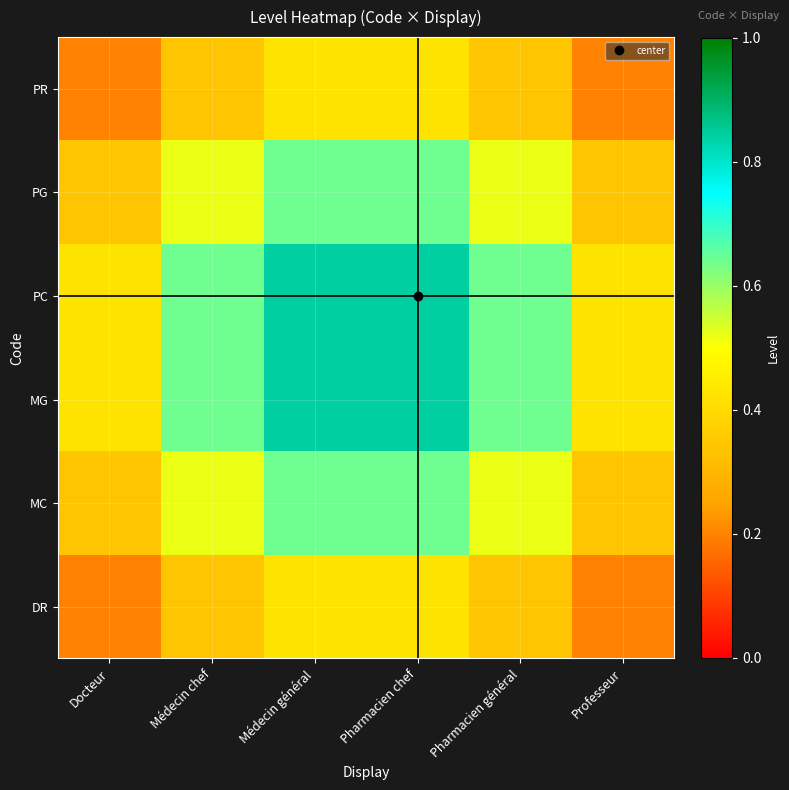

Reading left to right, what are all the values shown in this chart?

DR: Docteur=0.2	Médecin chef=0.3	Médecin général=0.4	Pharmacien chef=0.4	Pharmacien général=0.3	Professeur=0.2
MC: Docteur=0.3	Médecin chef=0.5	Médecin général=0.6	Pharmacien chef=0.6	Pharmacien général=0.5	Professeur=0.3
MG: Docteur=0.4	Médecin chef=0.6	Médecin général=0.8	Pharmacien chef=0.8	Pharmacien général=0.6	Professeur=0.4
PC: Docteur=0.4	Médecin chef=0.6	Médecin général=0.8	Pharmacien chef=0.8	Pharmacien général=0.6	Professeur=0.4
PG: Docteur=0.3	Médecin chef=0.5	Médecin général=0.6	Pharmacien chef=0.6	Pharmacien général=0.5	Professeur=0.3
PR: Docteur=0.2	Médecin chef=0.3	Médecin général=0.4	Pharmacien chef=0.4	Pharmacien général=0.3	Professeur=0.2